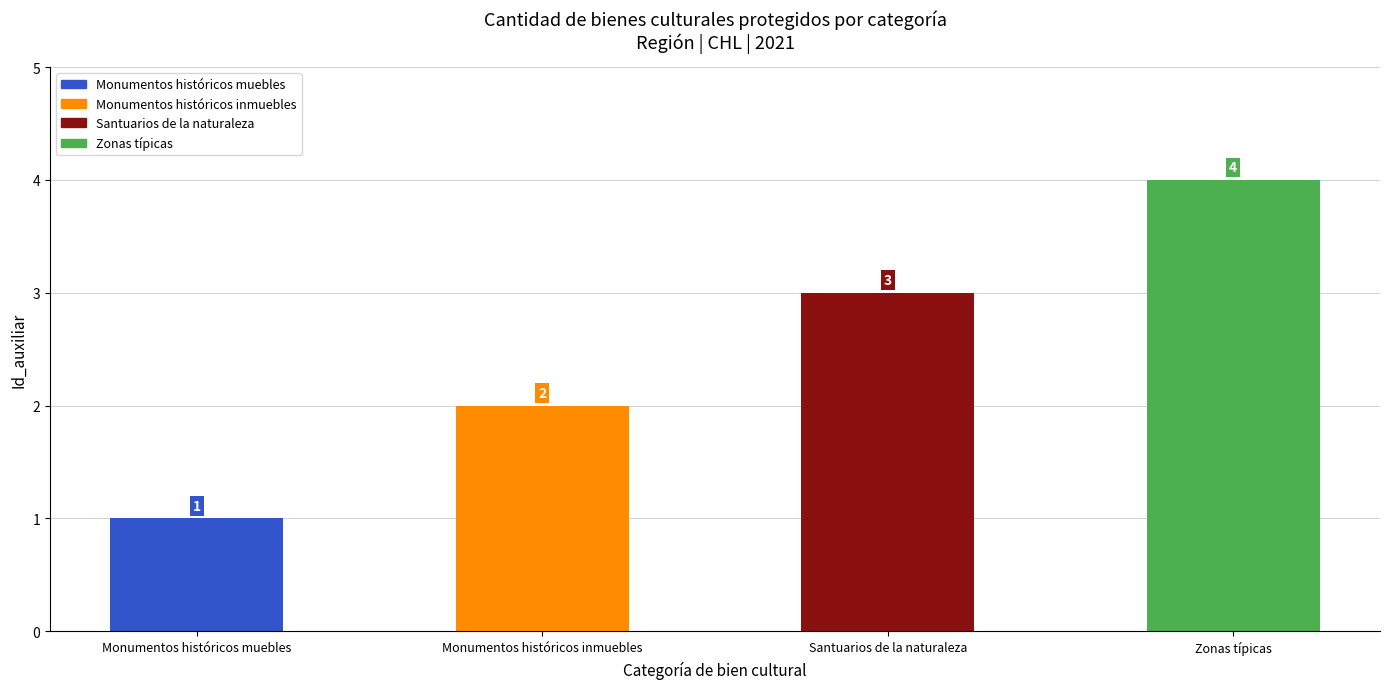

True or false: the data shows 4 at Santuarios de la naturaleza.

False